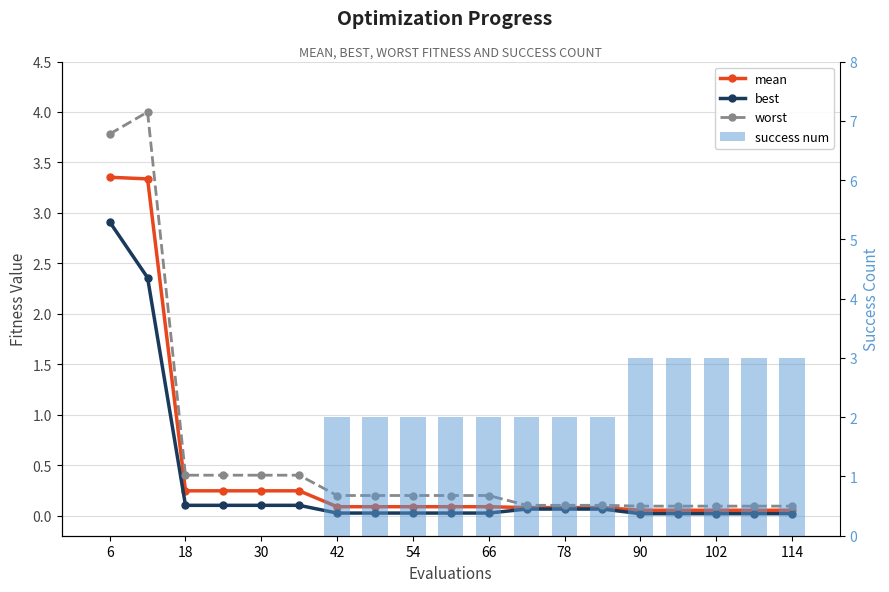

At how many categories does at least one series exceed 2?

7